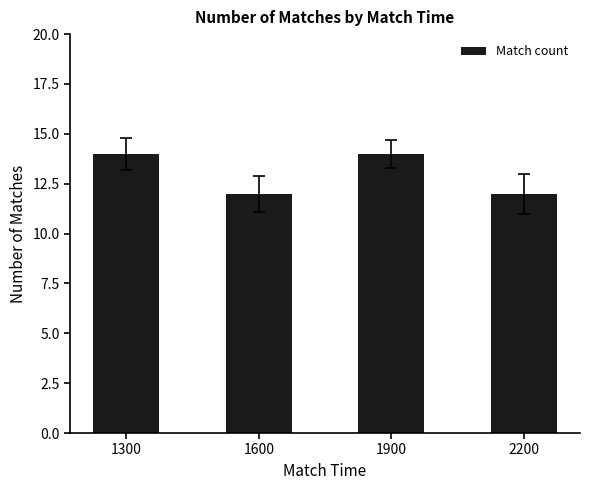

What is the sum of the values at 2200 and 1600?

24